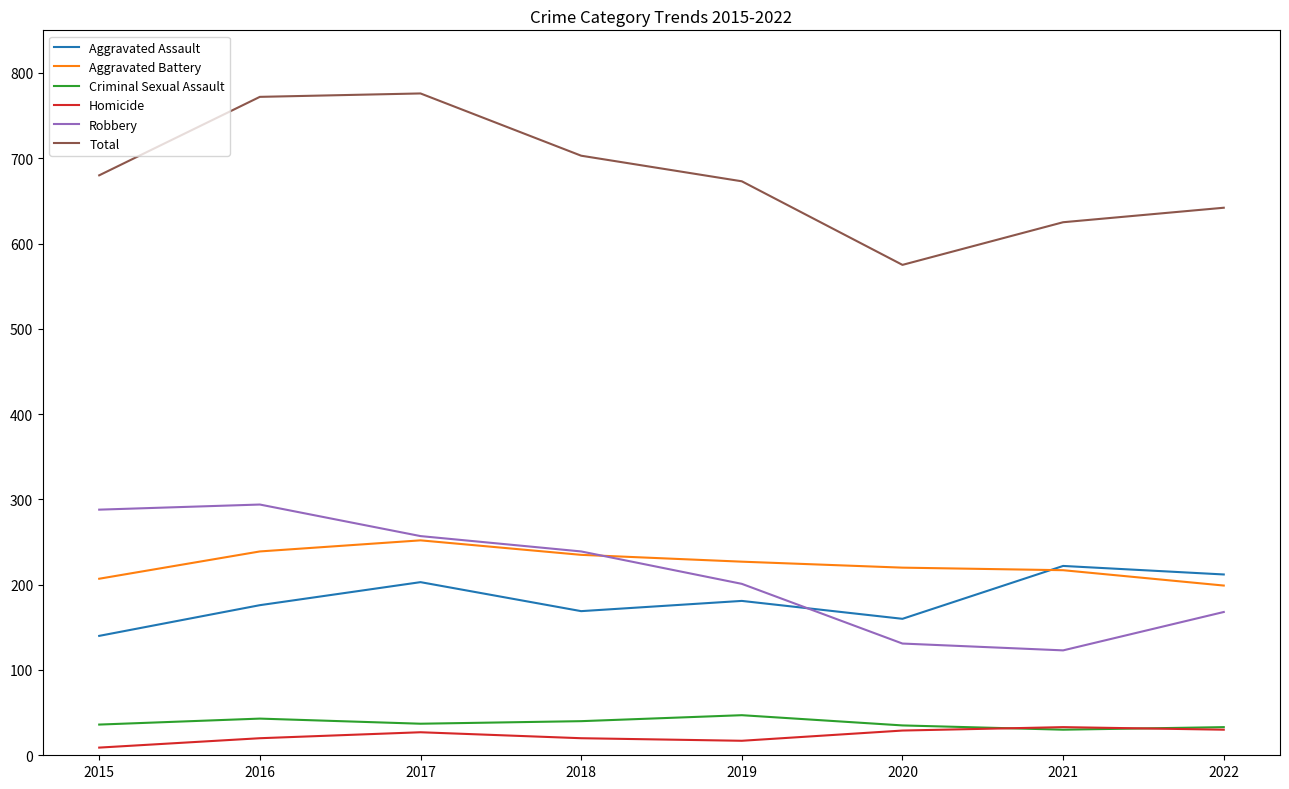

The value of Aggravated Assault at 2019 is 181. True or false?

True